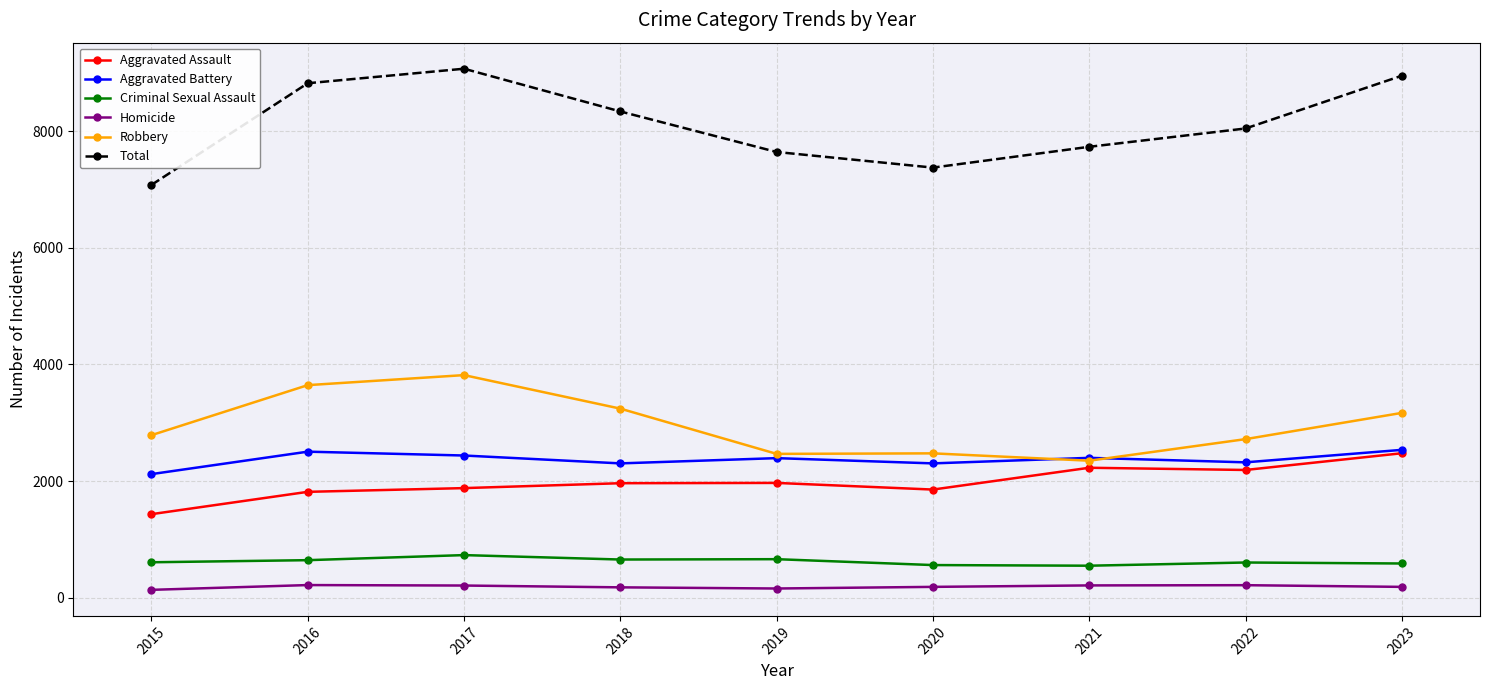

Count the number of categories in the chart.

9